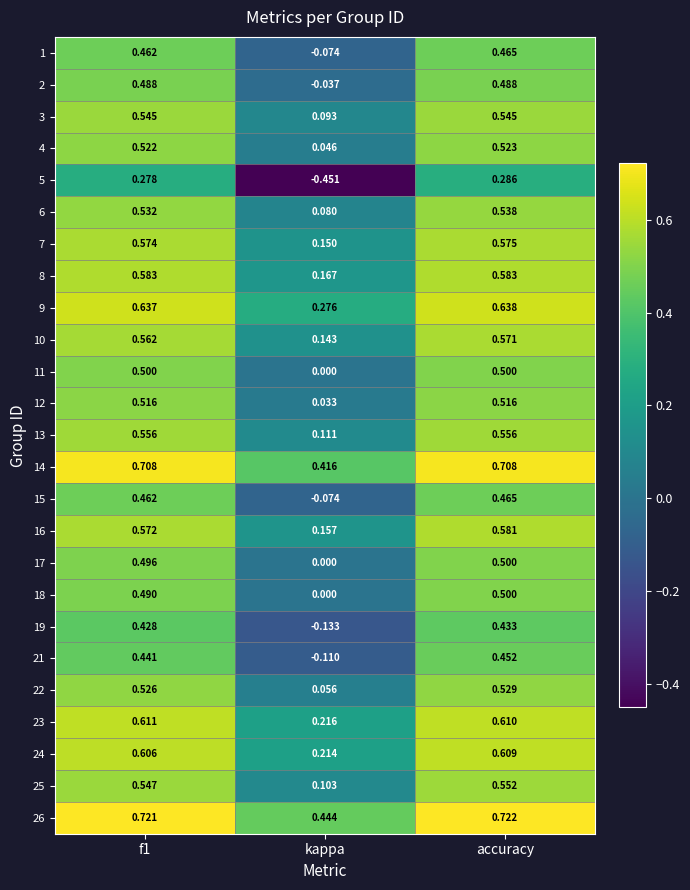

Is the value of 2 at f1 greater than the value of 8 at kappa?

Yes